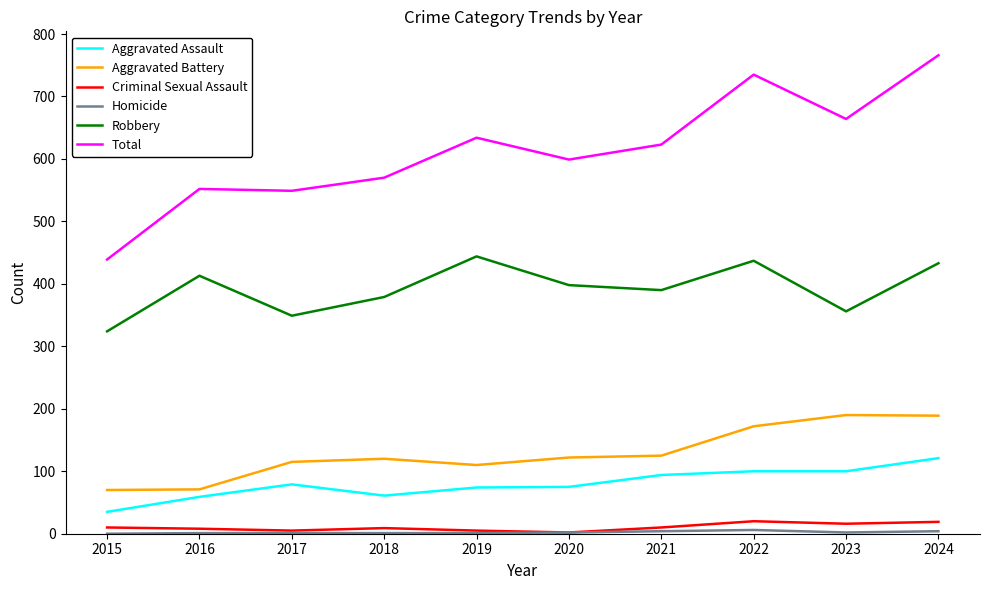

What is the sum of all Aggravated Assault values?

798